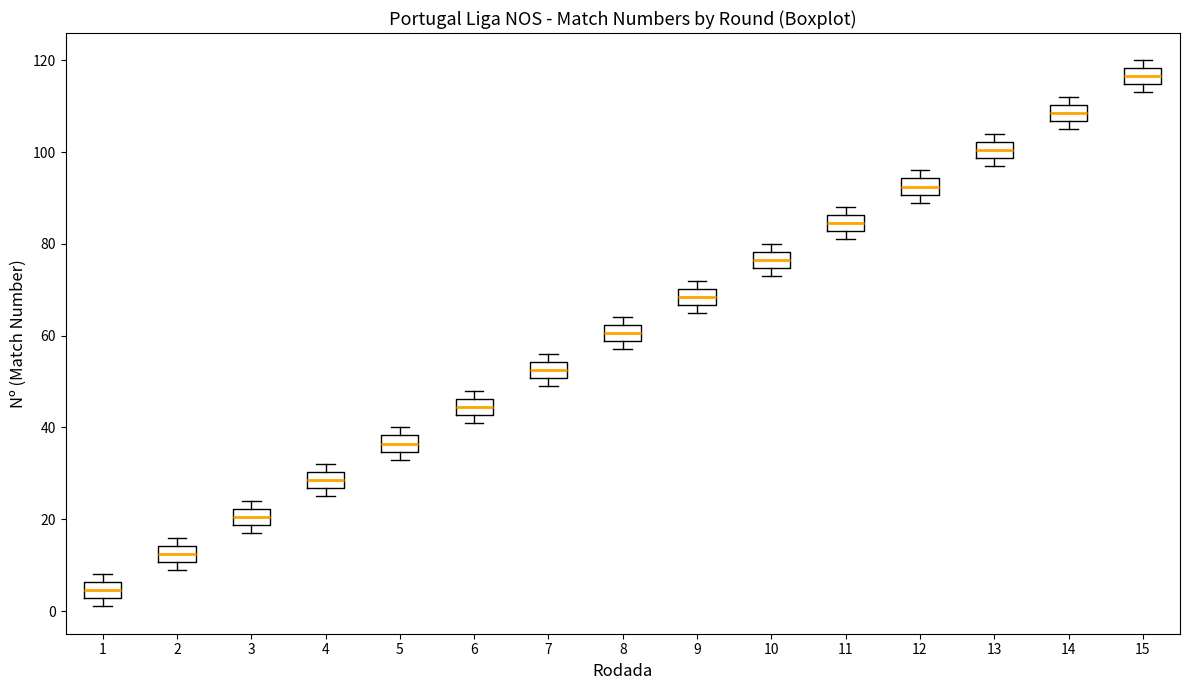

Reading left to right, read every box against the y-axis: the position of its median line, the range the box covers, and the ends of its whiskers. The values are not printed on the chart, so give them approximately, as read against the axis.

1: median 4, box 2 to 6, whiskers 2 (just below the box's lower edge) to 8
2: median 12, box 10 to 14, whiskers 10 (just below the box's lower edge) to 16
3: median 20, box 18 to 22, whiskers 18 (just below the box's lower edge) to 24
4: median 28, box 26 to 30, whiskers 26 (just below the box's lower edge) to 32
5: median 36, box 34 to 38, whiskers 34 (just below the box's lower edge) to 40
6: median 44, box 42 to 46, whiskers 42 (just below the box's lower edge) to 48
7: median 52, box 50 to 54, whiskers 50 (just below the box's lower edge) to 56
8: median 60, box 58 to 62, whiskers 58 (just below the box's lower edge) to 64
9: median 68, box 66 to 70, whiskers 66 (just below the box's lower edge) to 72
10: median 76, box 74 to 78, whiskers 74 (just below the box's lower edge) to 80
11: median 84, box 82 to 86, whiskers 82 (just below the box's lower edge) to 88
12: median 92, box 90 to 94, whiskers 90 (just below the box's lower edge) to 96
13: median 100, box 98 to 102, whiskers 98 (just below the box's lower edge) to 104
14: median 108, box 106 to 110, whiskers 106 (just below the box's lower edge) to 112
15: median 116, box 114 to 118, whiskers 114 (just below the box's lower edge) to 120